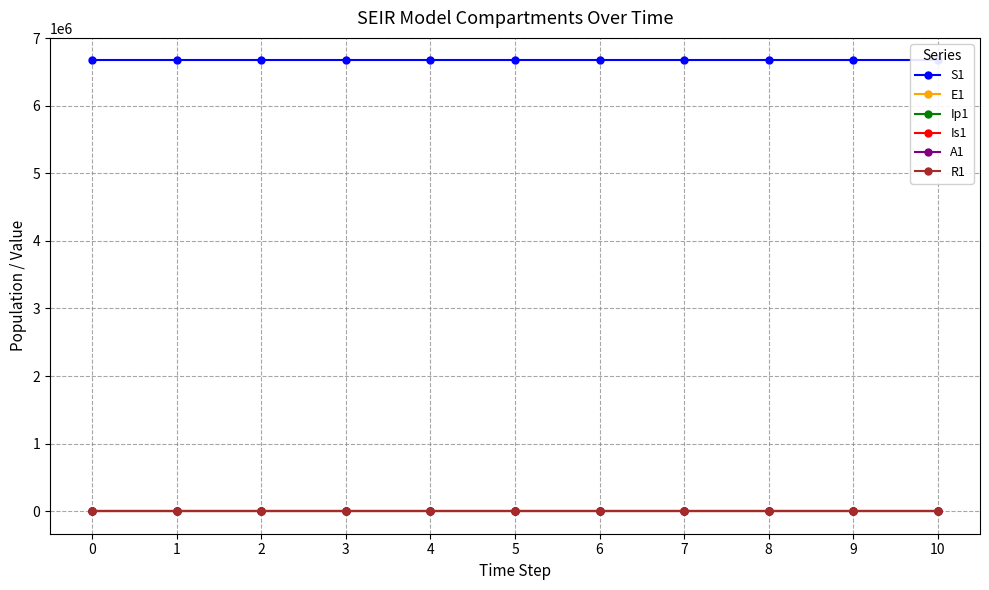

How many values in the Ip1 series exceed 0?

10